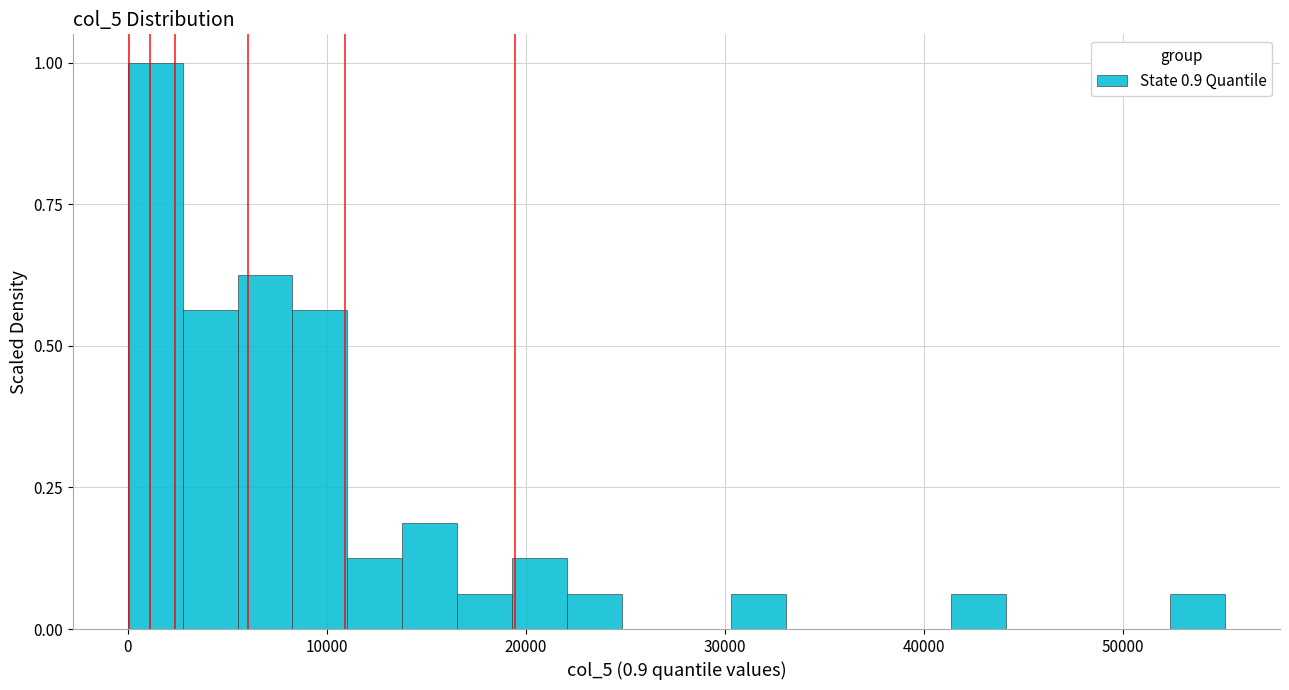

Read against the x-axis, roughly where is the centre of the tallest bar?

1000